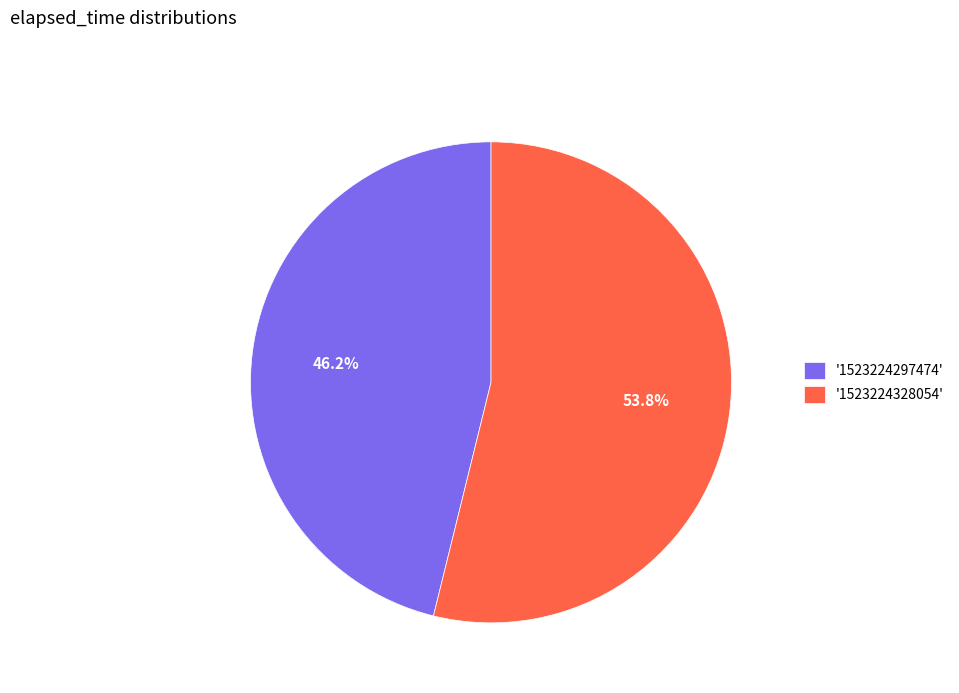

How many slices are in this pie chart?

2